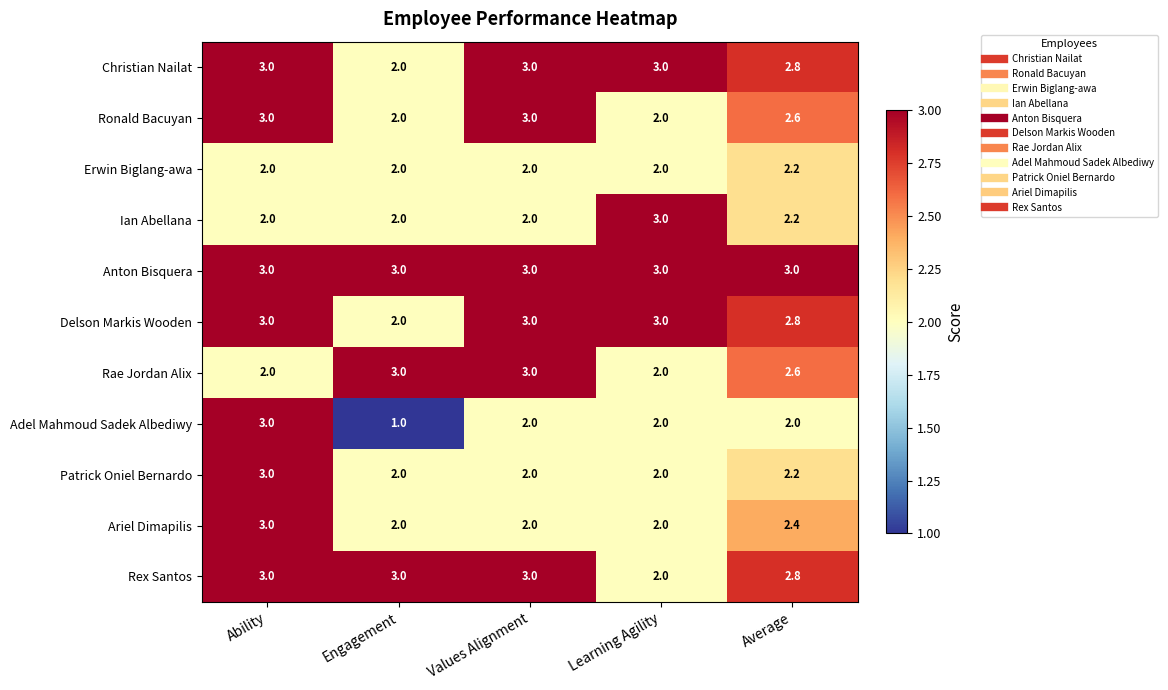

What is the total value across all series at Values Alignment?

28.0